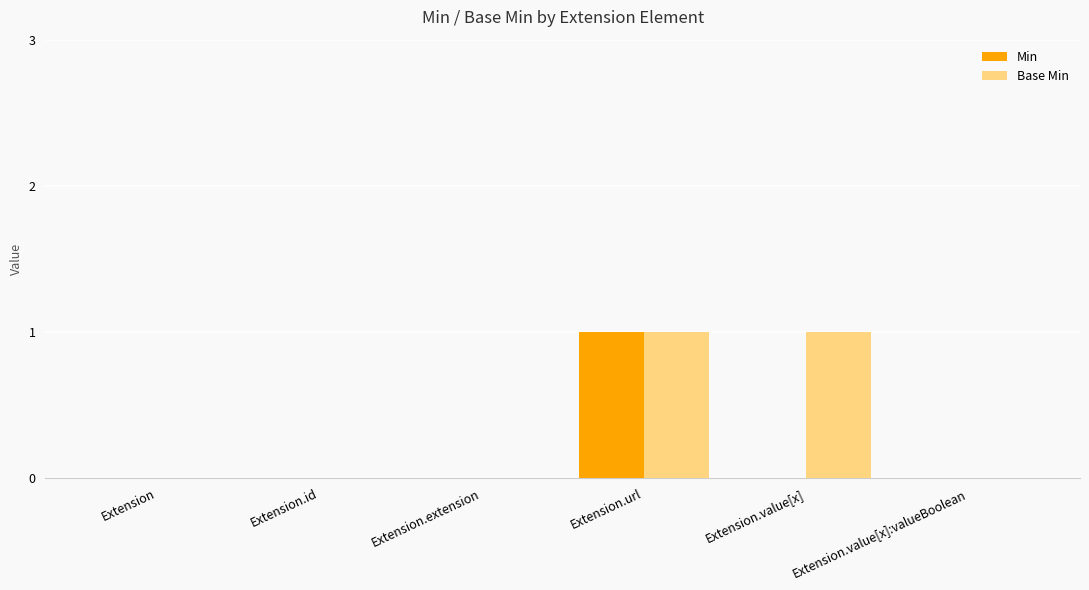

Which series has the largest total across all categories?

Base Min